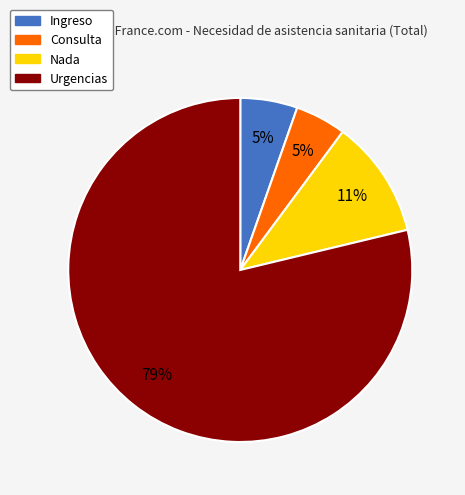

To the nearest percent, what portion does Ingreso represent?

5%